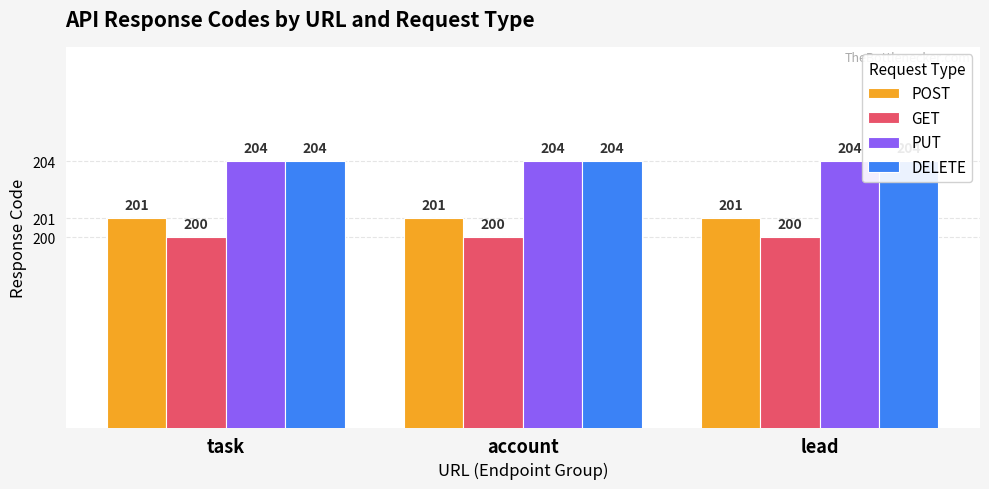

At which category does the chart reach its minimum across all series?

task